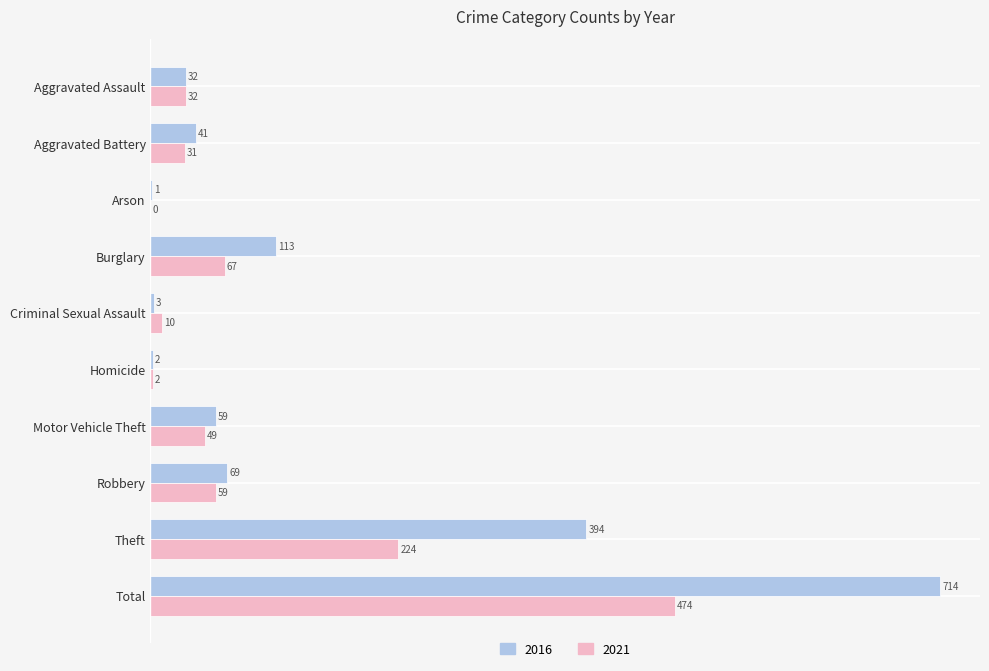

What value does the 2016 series have at Aggravated Assault, to the nearest 50?

50